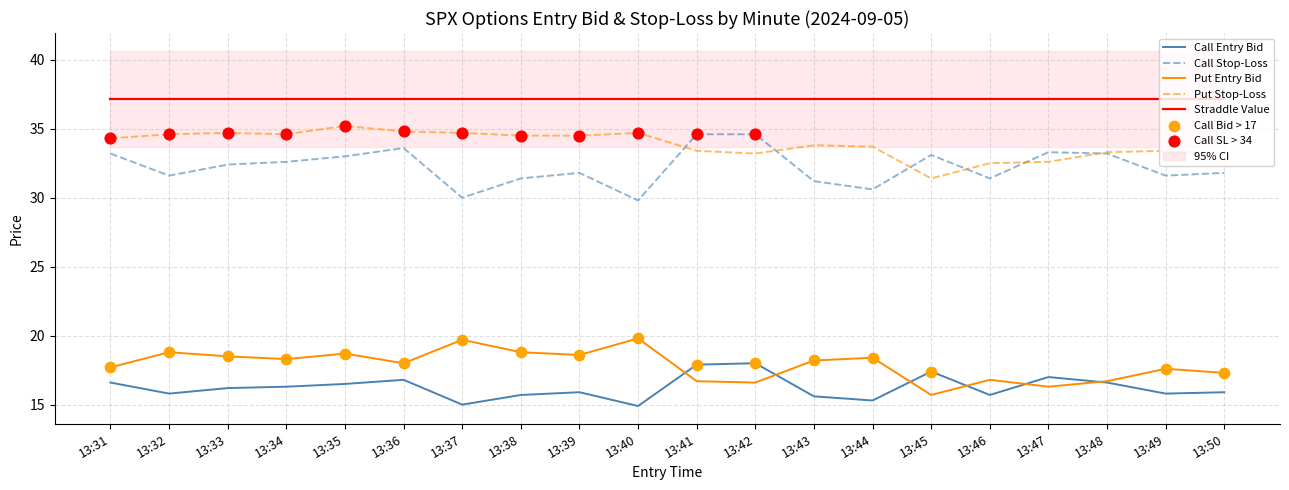

Is the value of sl_C at 13:43 greater than the value of entry_bid_C at 13:48?

Yes